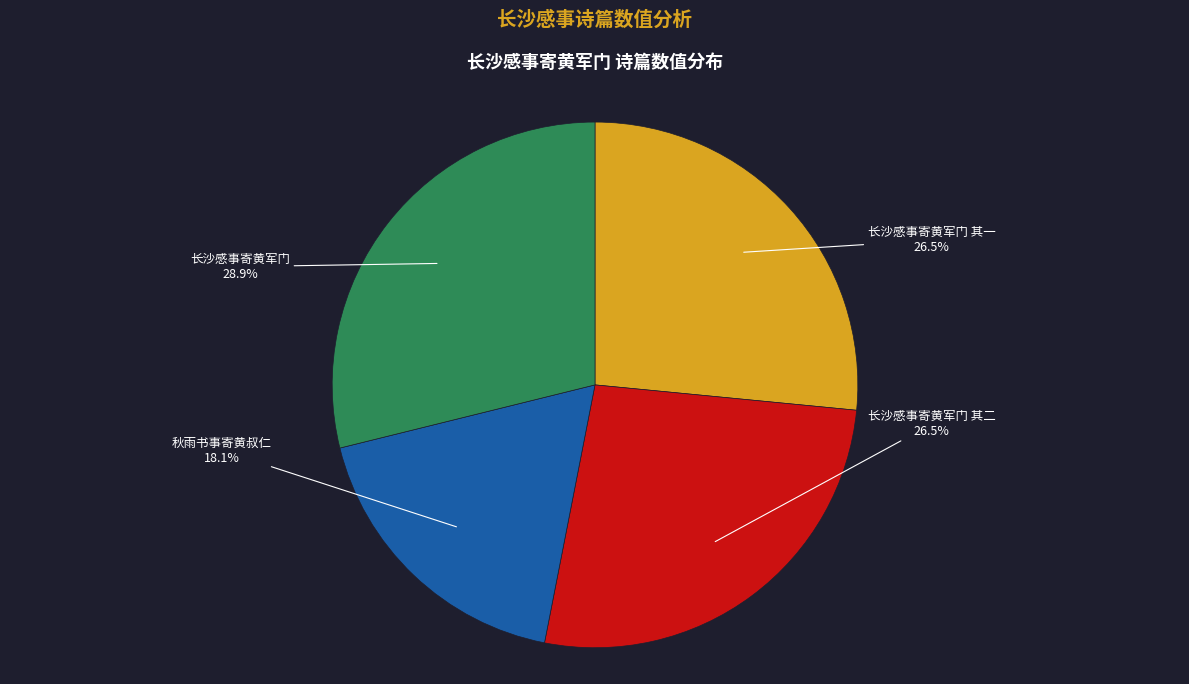

How many segments does this pie chart have?

4